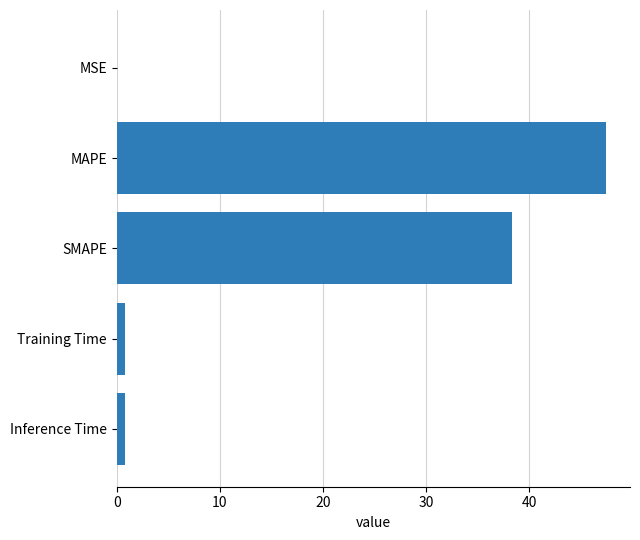

Is it true that the value at MAPE is 47.4?

True